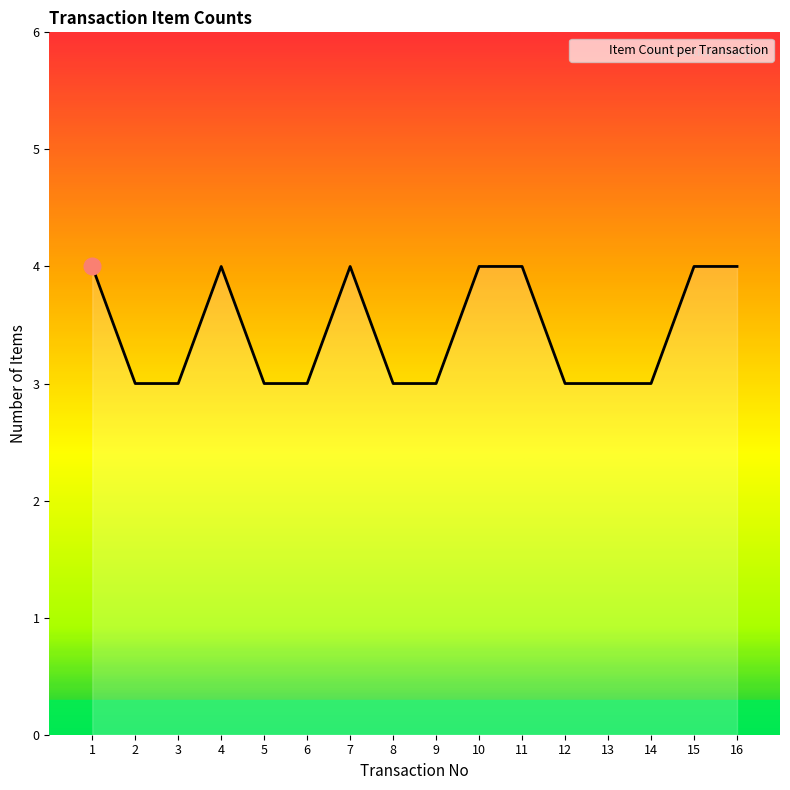

What is the approximate value at 15?

4